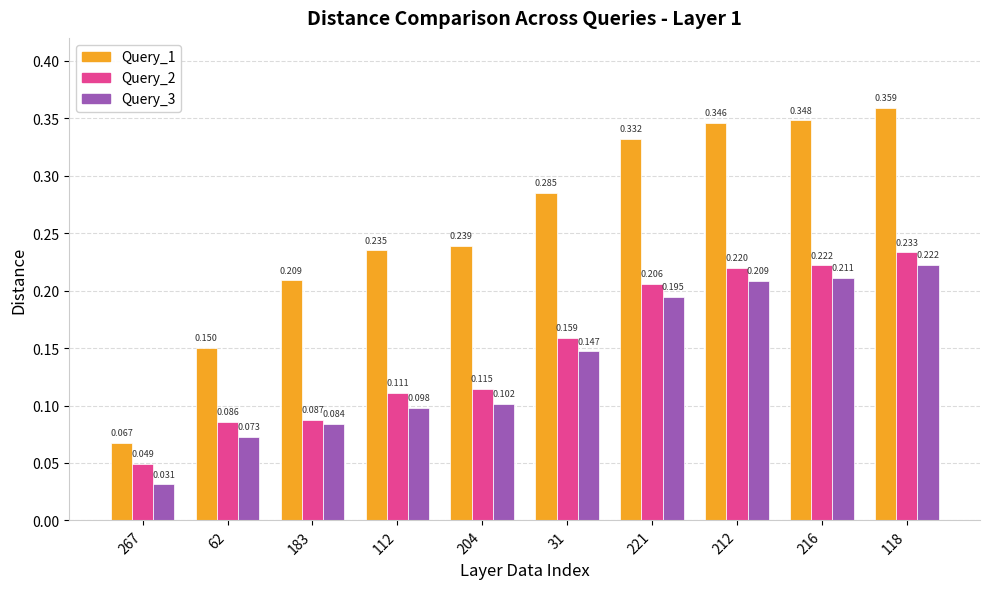

What is the difference between the maximum and minimum values in the Query_2 series?

0.2